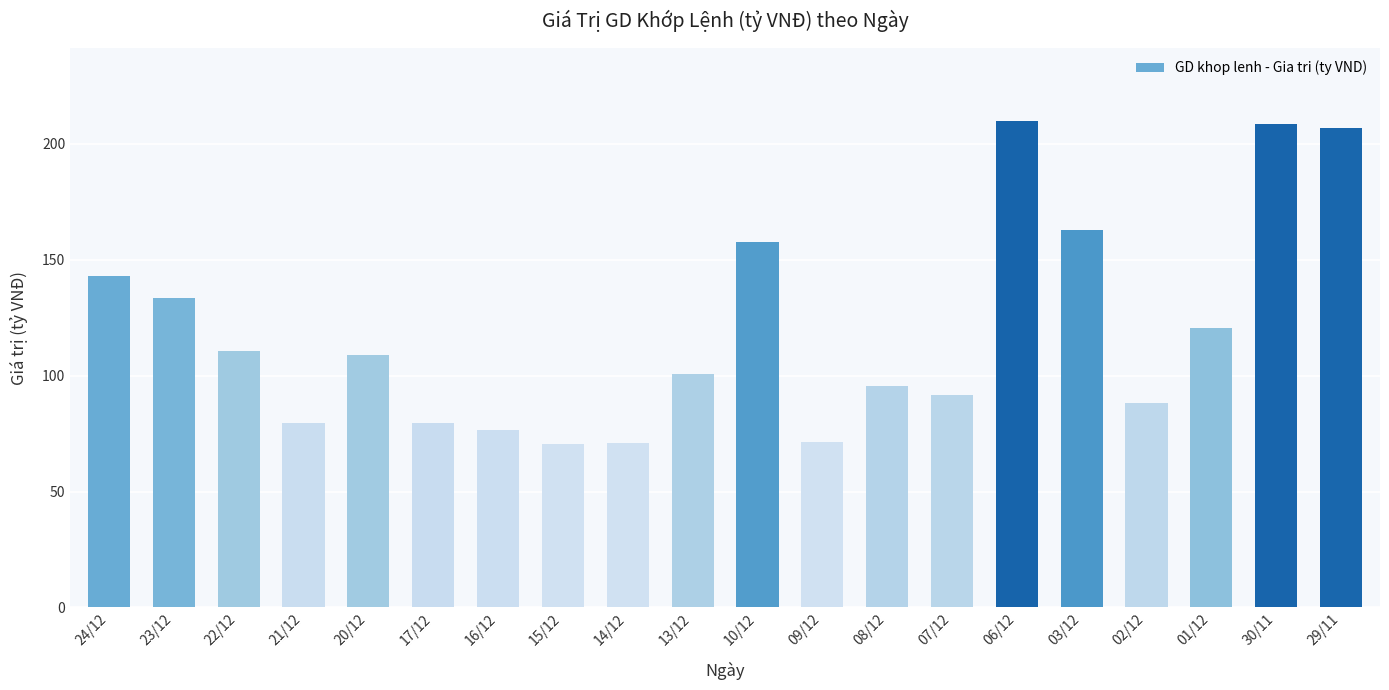

What is the maximum value shown in the chart?

209.9